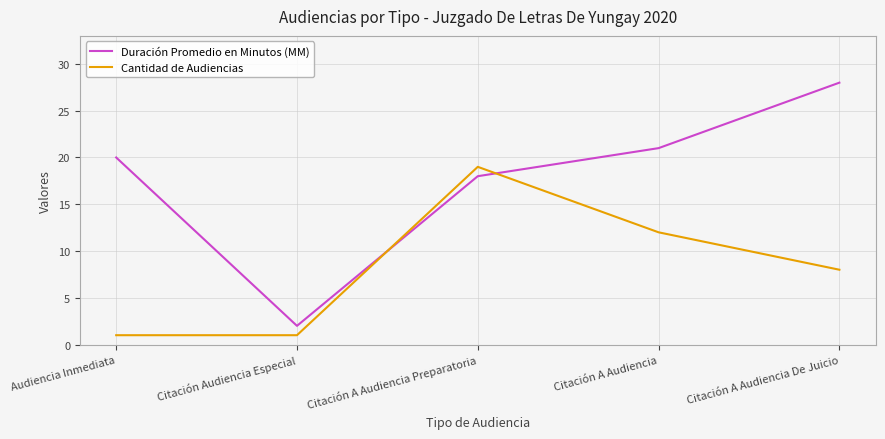

Which series has the widest spread of values?

Duración Promedio en Minutos (MM)